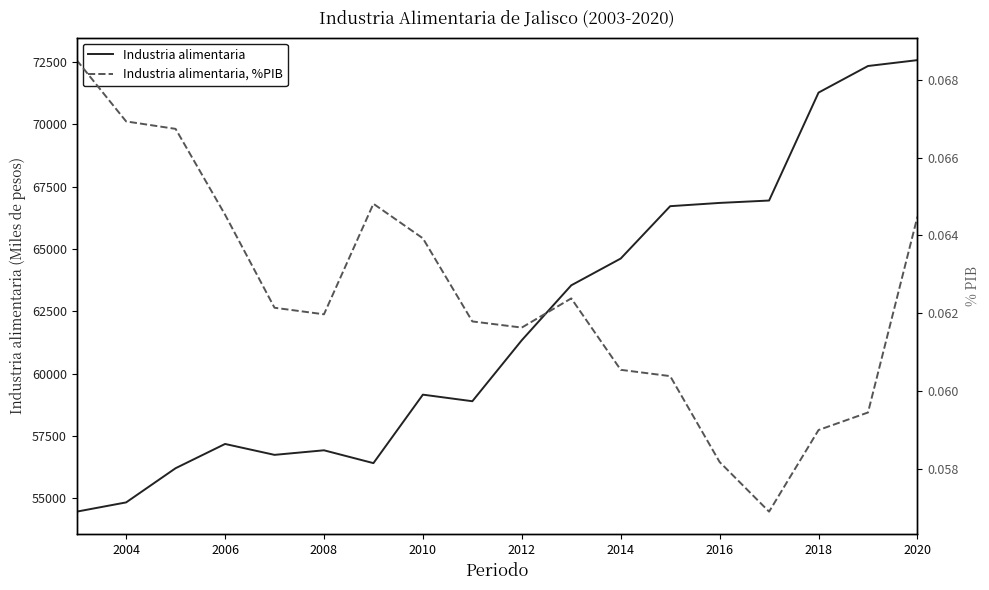

What is the lowest value of the Industria alimentaria series?

54464.4